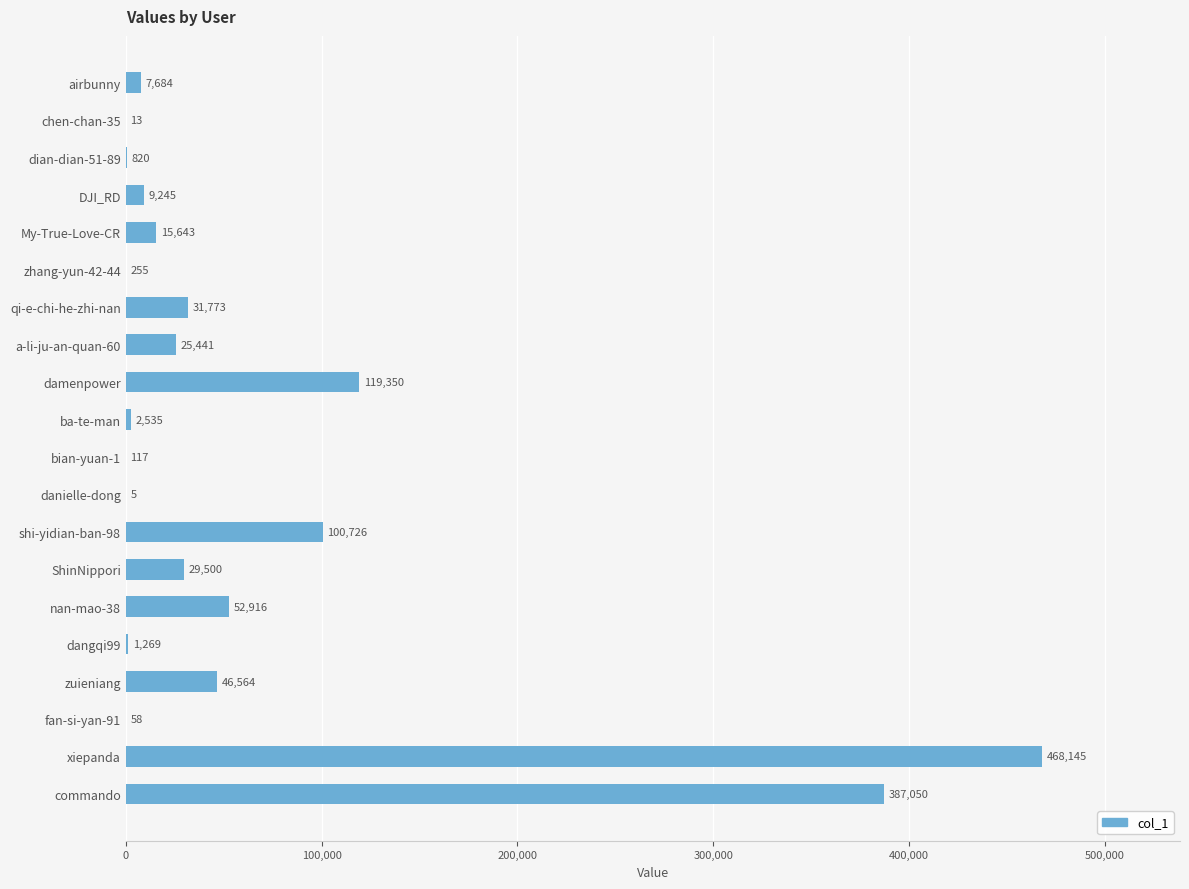

What is the average value?

64955